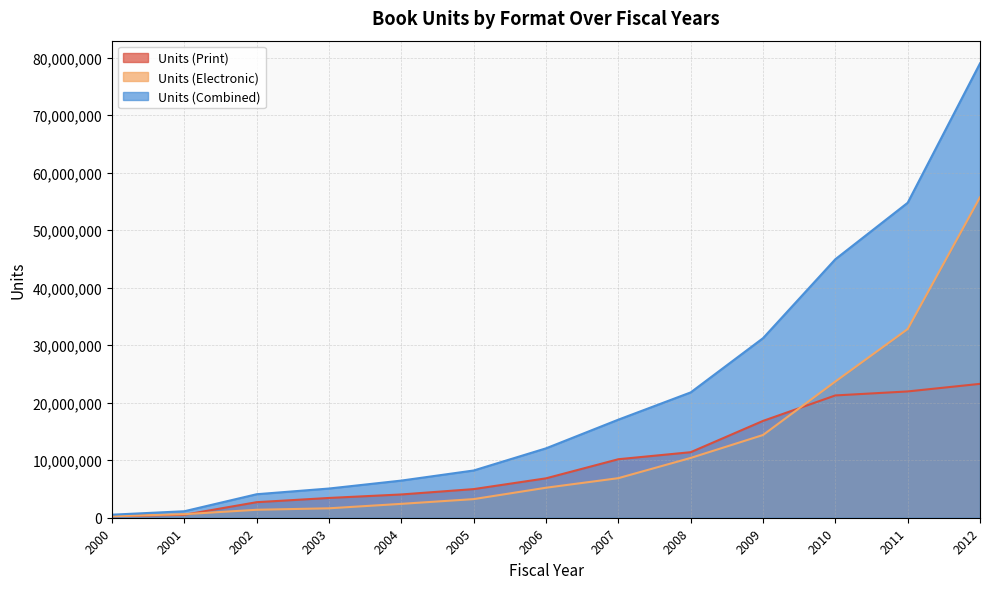

Which has a higher value, 2001 or 2007?

2007